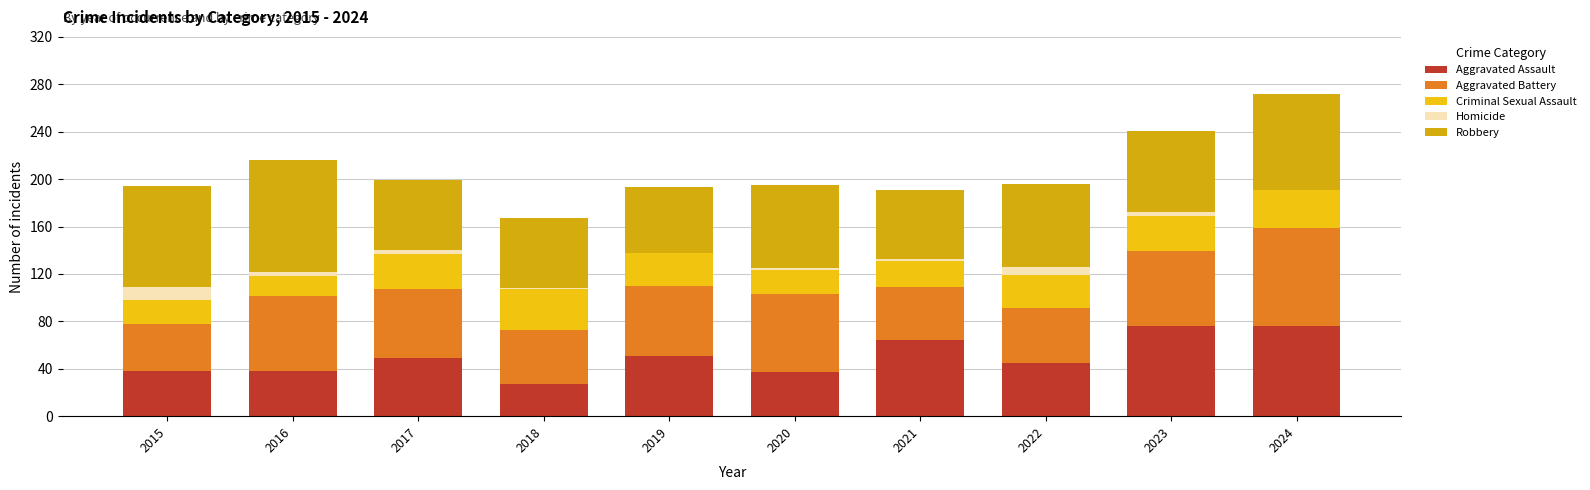

Count the number of data series in this chart.

5